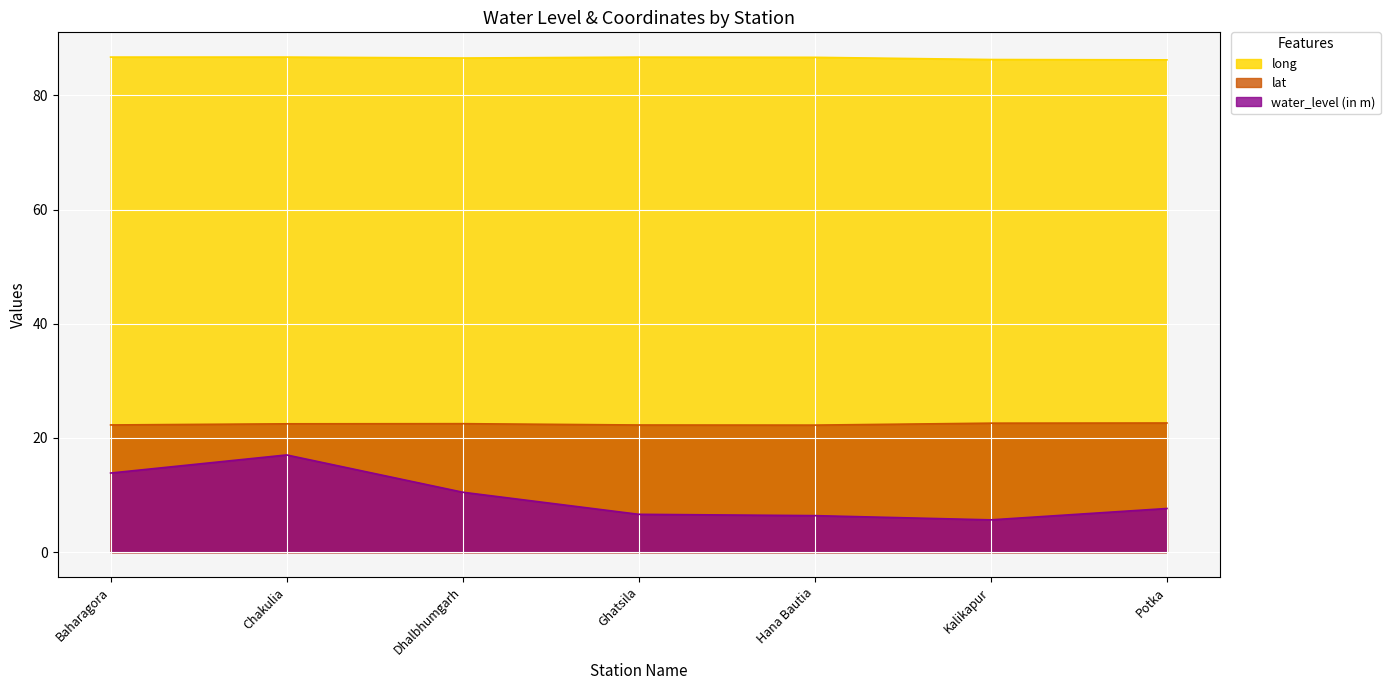

Which series has the widest spread of values?

water_level (in m)